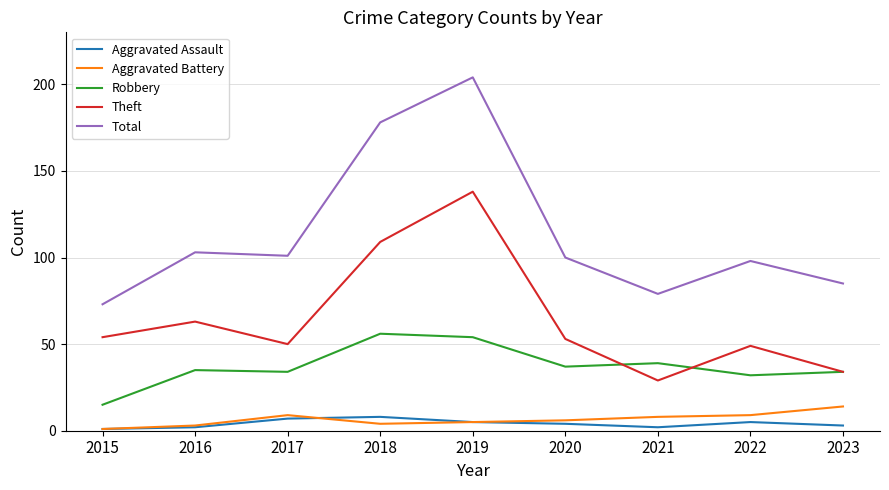

The Robbery series shows 12 at 2016. True or false?

False